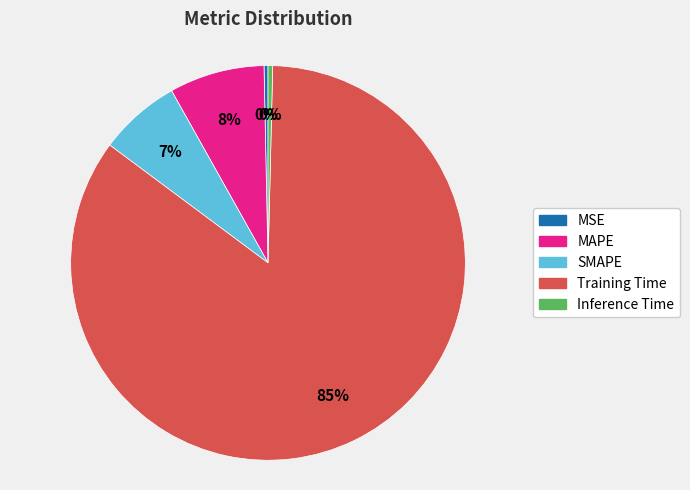

How many slices are in this pie chart?

5